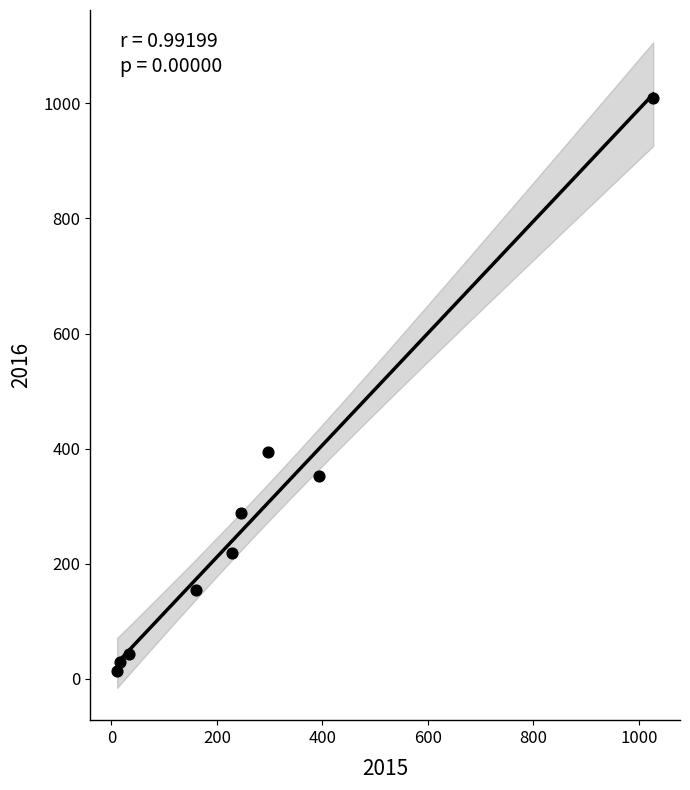

What is the average Y value?

278